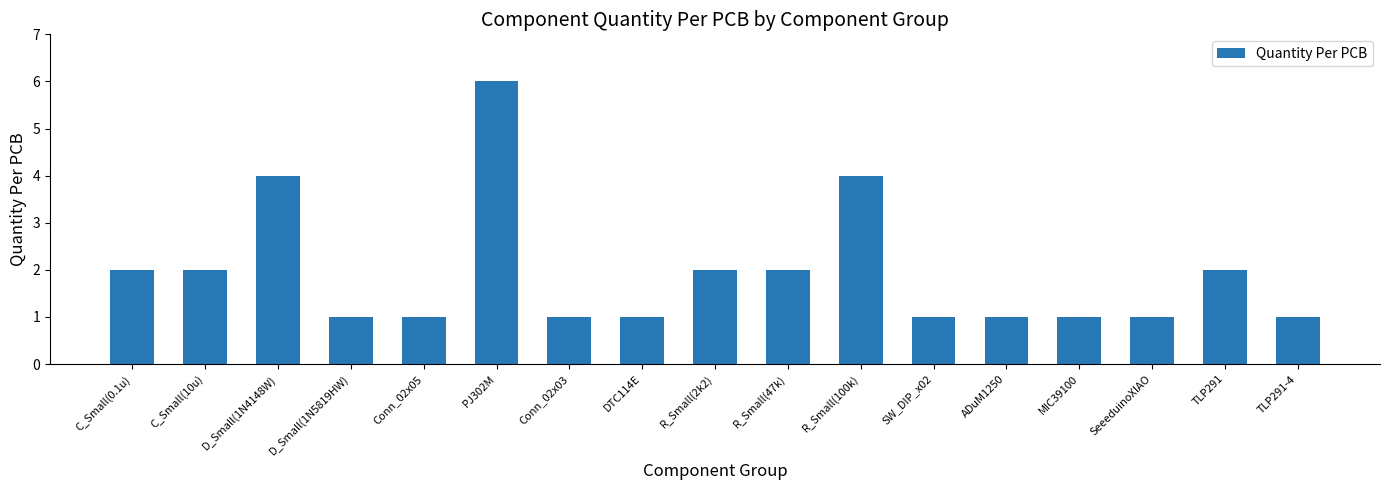

What position from the left is TLP291-4?

17